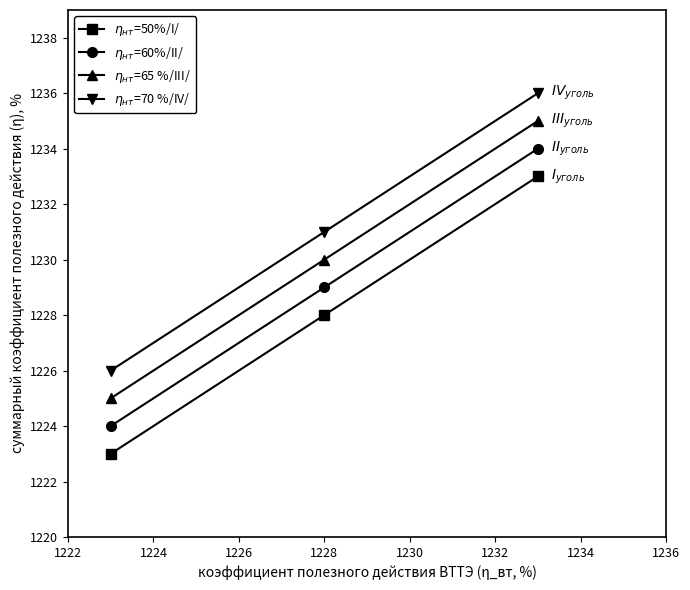

What is the maximum value for $\eta_{нт}$=65 %/III/?

1235